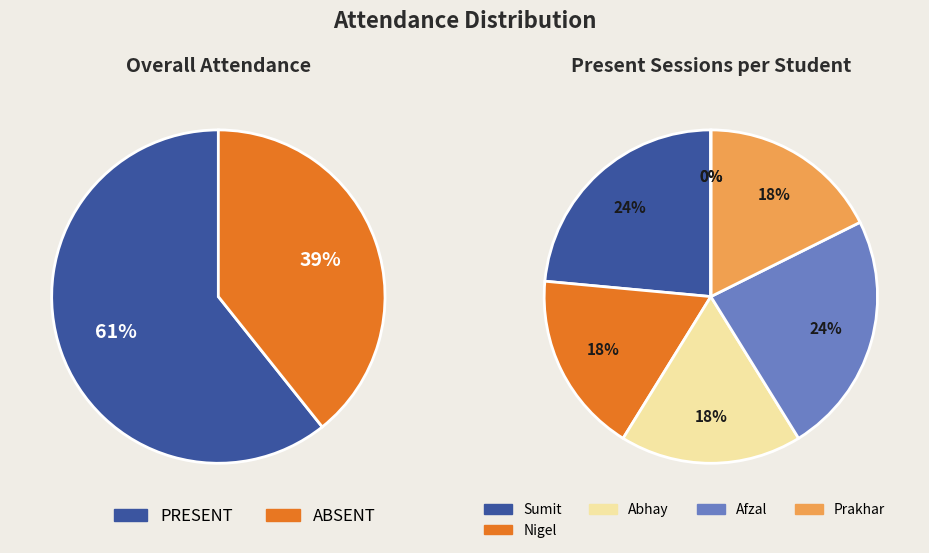

Rank the series at Afzal from lowest to highest value.

ABSENT, PRESENT